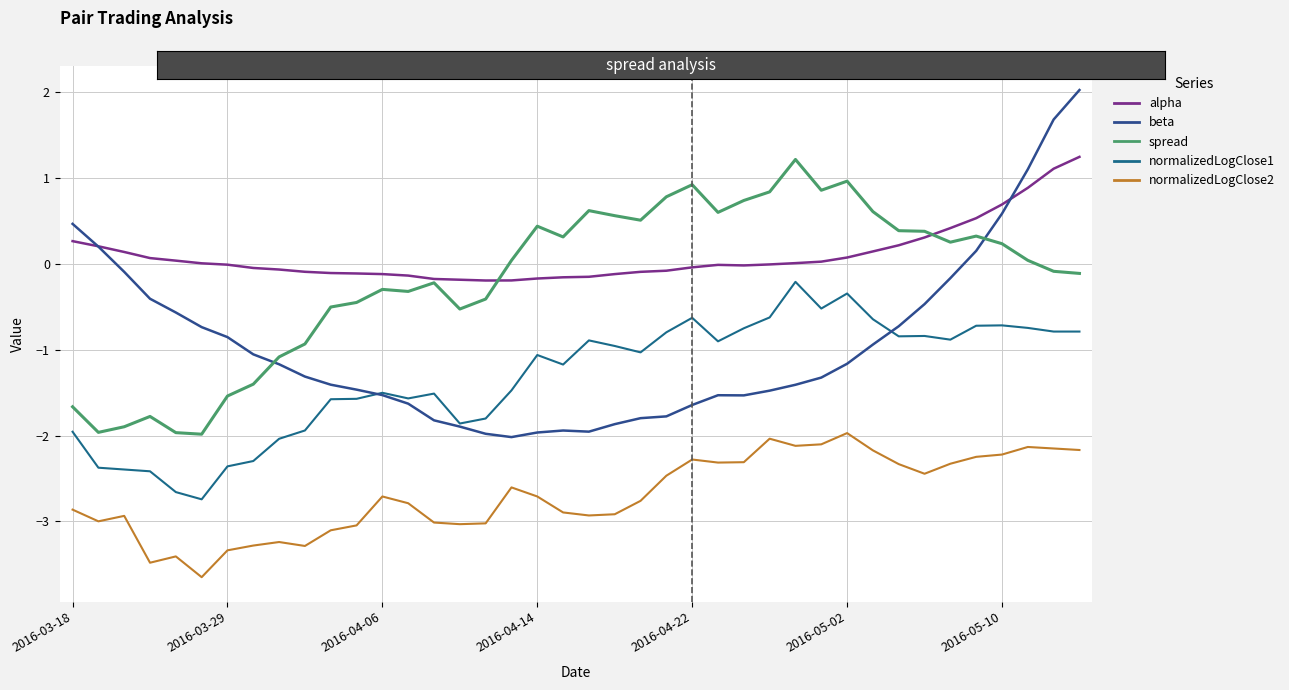

True or false: normalizedLogClose2 and beta cross at least once.

False